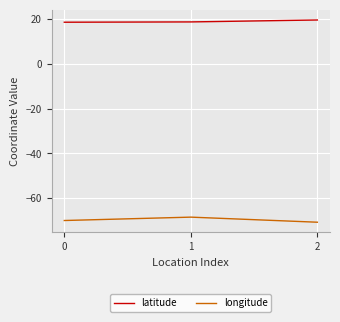

Is the value of latitude at 2 greater than the value of longitude at 2?

Yes